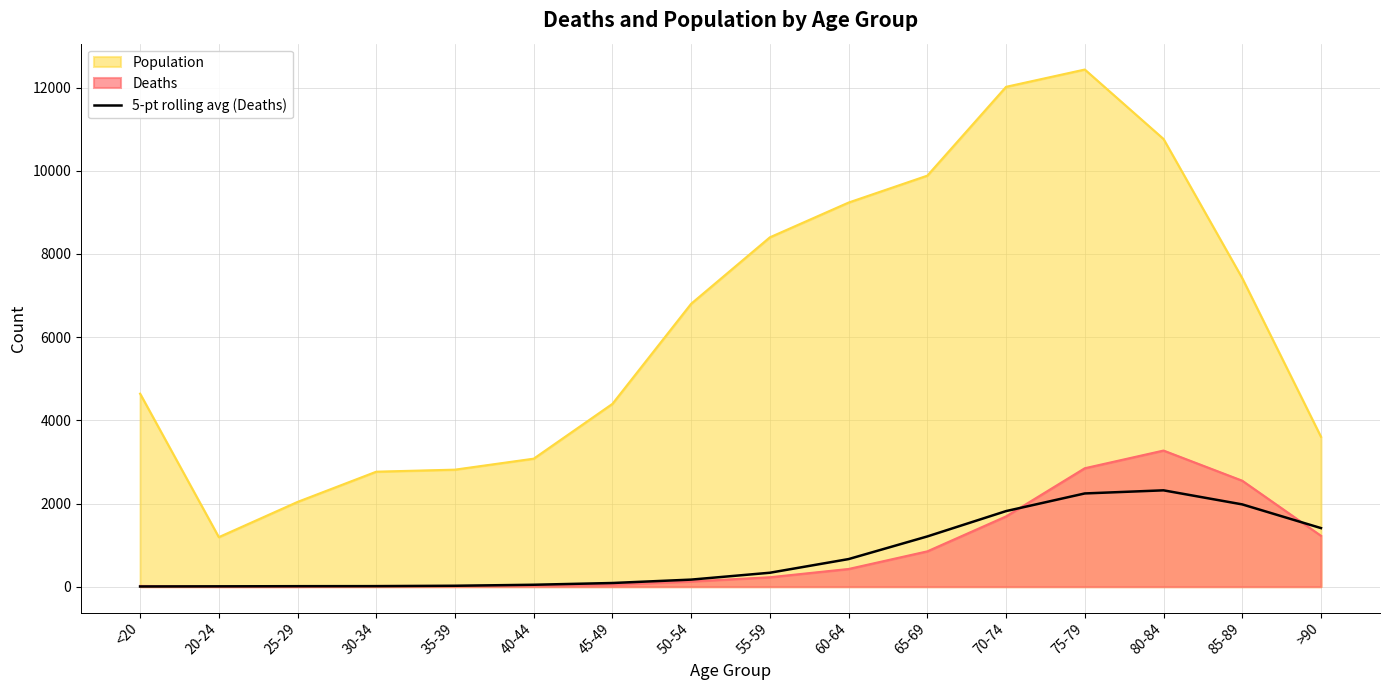

What is the smallest value displayed?

3.0